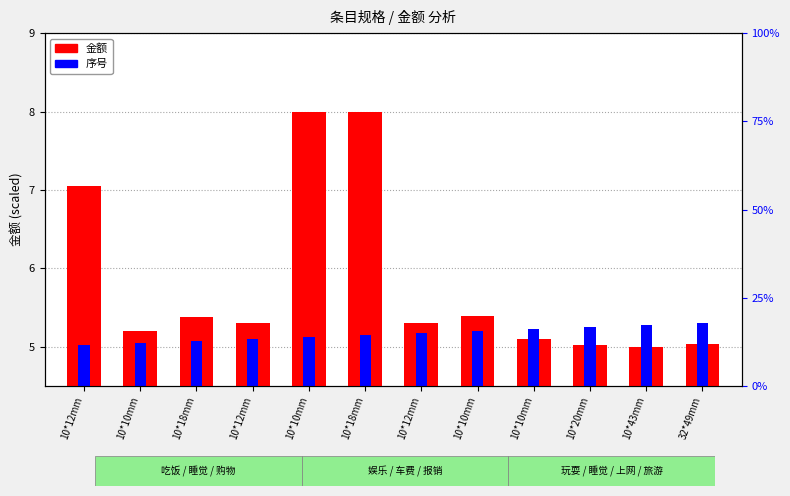

At how many categories does at least one series exceed 7?

3